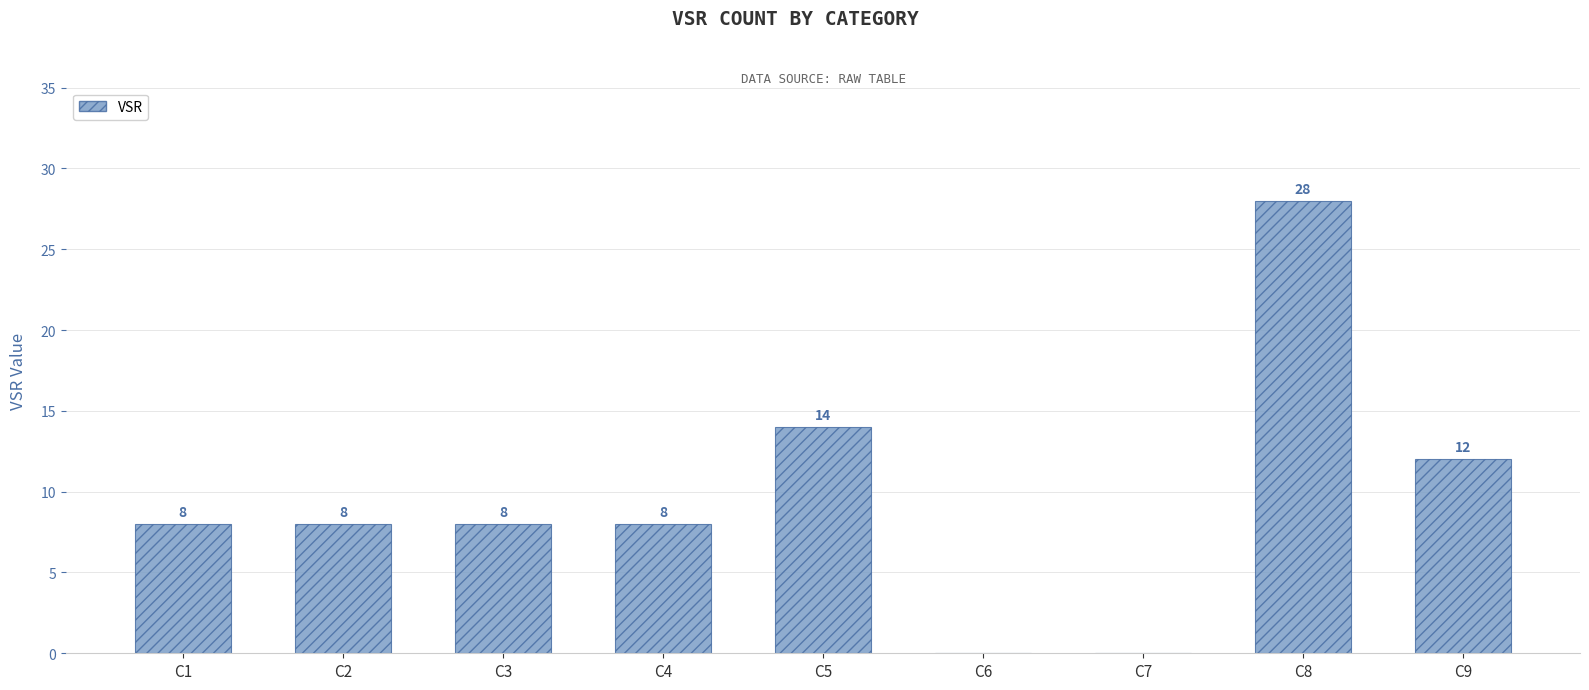

Reading right to left, transcribe all the data shown in this chart.

12	28	0	0	14	8	8	8	8